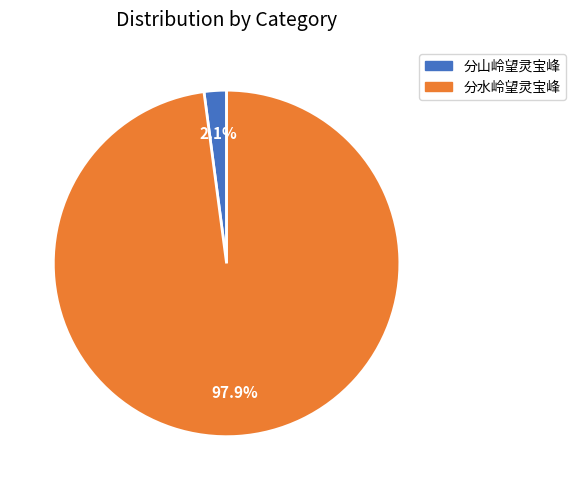

What percentage is the 分山岭望灵宝峰 slice, to the nearest percent?

2%